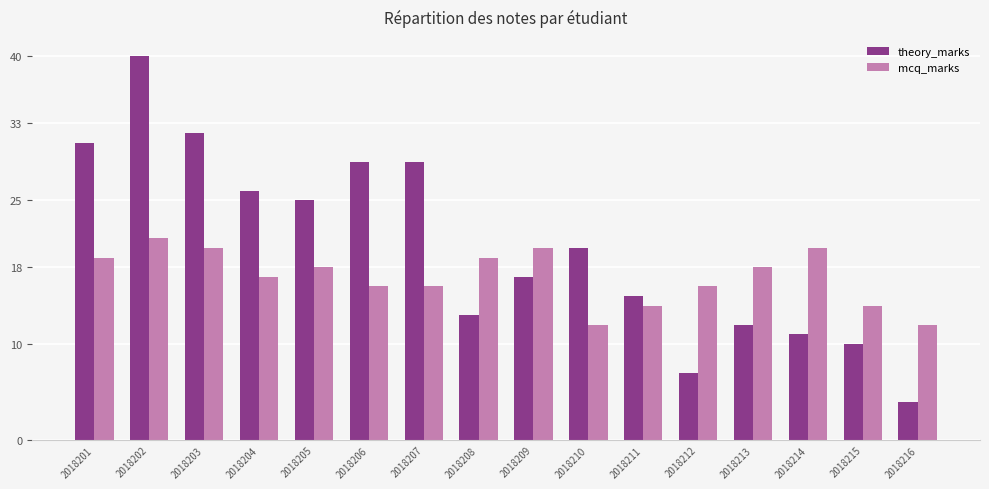

Which series has the largest total across all categories?

theory_marks